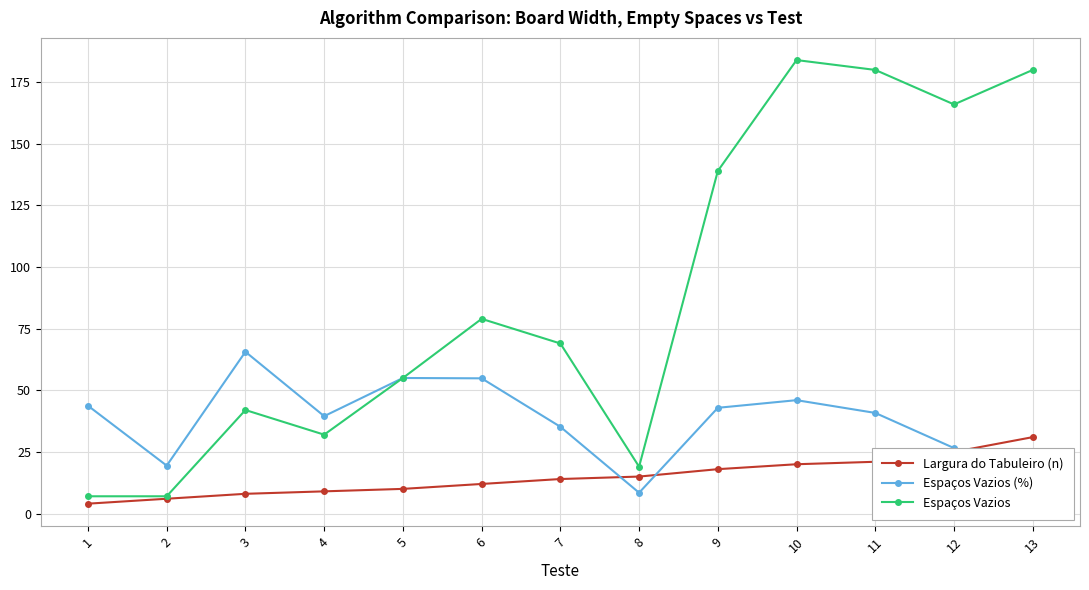

True or false: Largura do Tabuleiro (n) has a value of 14.2 at 13.

False